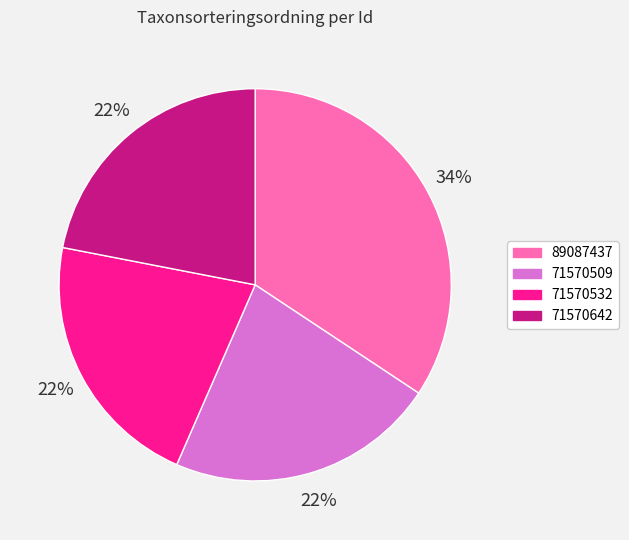

To the nearest percent, what is the combined percentage of 71570642 and 71570509?

44%